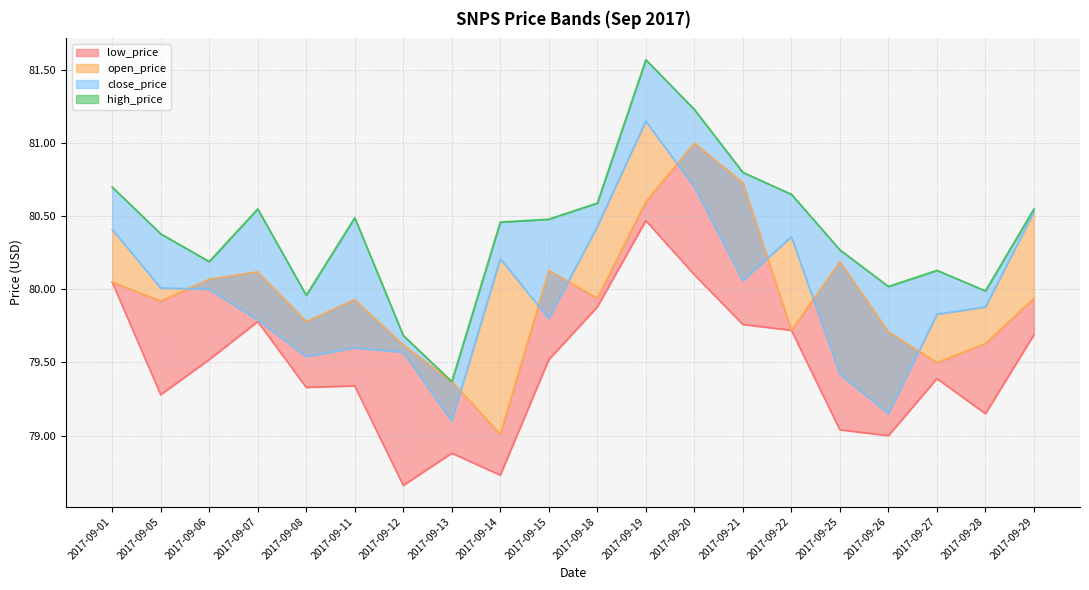

How many lines are shown in the chart?

4